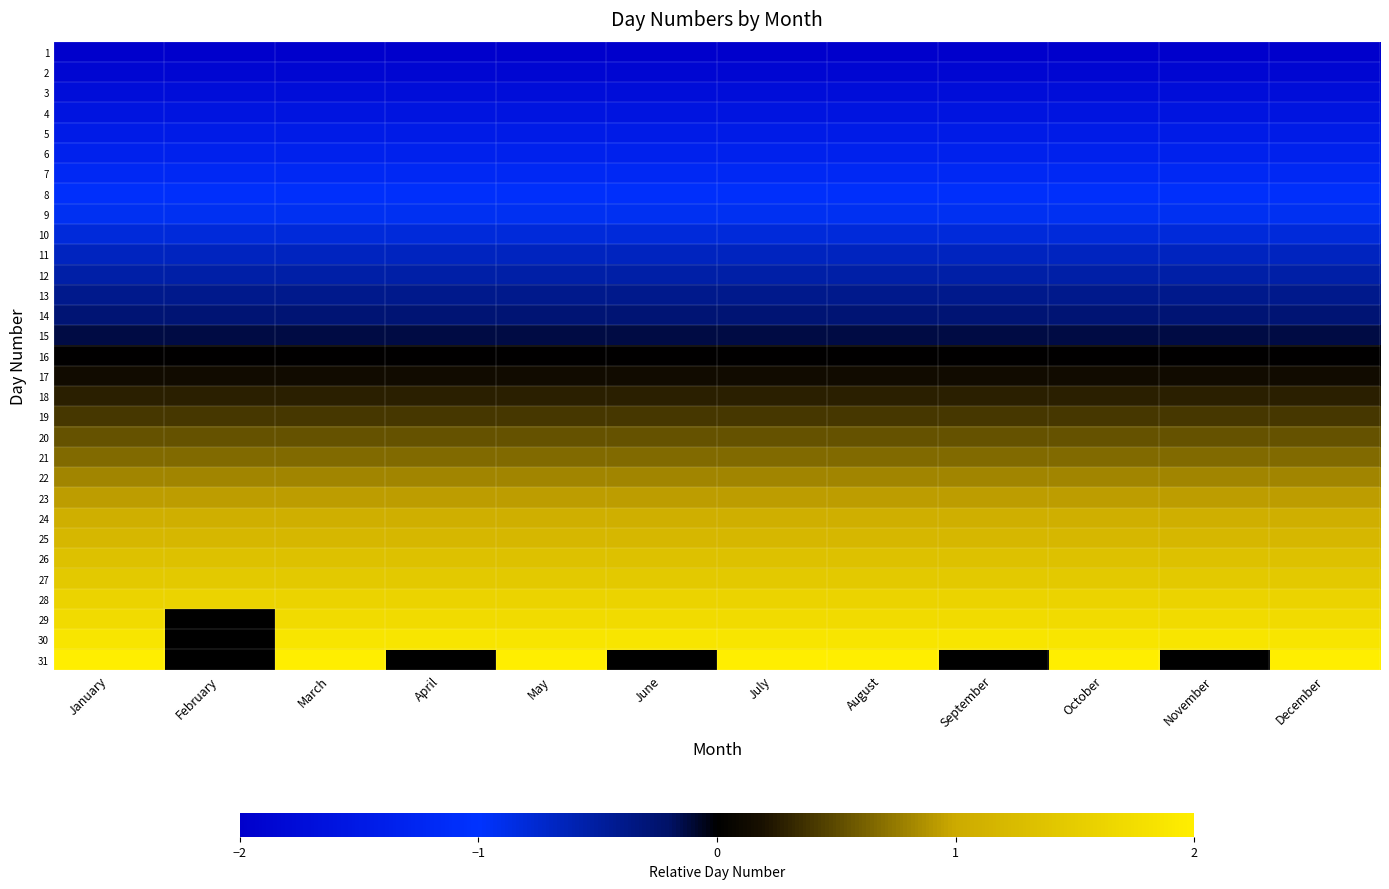

Reading right to left, what are all the values shown in this chart?

1: December=-2.0	November=-2.0	October=-2.0	September=-2.0	August=-2.0	July=-2.0	June=-2.0	May=-2.0	April=-2.0	March=-2.0	February=-2.0	January=-2.0
2: December=-1.9	November=-1.9	October=-1.9	September=-1.9	August=-1.9	July=-1.9	June=-1.9	May=-1.9	April=-1.9	March=-1.9	February=-1.9	January=-1.9
3: December=-1.7	November=-1.7	October=-1.7	September=-1.7	August=-1.7	July=-1.7	June=-1.7	May=-1.7	April=-1.7	March=-1.7	February=-1.7	January=-1.7
4: December=-1.6	November=-1.6	October=-1.6	September=-1.6	August=-1.6	July=-1.6	June=-1.6	May=-1.6	April=-1.6	March=-1.6	February=-1.6	January=-1.6
5: December=-1.5	November=-1.5	October=-1.5	September=-1.5	August=-1.5	July=-1.5	June=-1.5	May=-1.5	April=-1.5	March=-1.5	February=-1.5	January=-1.5
6: December=-1.3	November=-1.3	October=-1.3	September=-1.3	August=-1.3	July=-1.3	June=-1.3	May=-1.3	April=-1.3	March=-1.3	February=-1.3	January=-1.3
7: December=-1.2	November=-1.2	October=-1.2	September=-1.2	August=-1.2	July=-1.2	June=-1.2	May=-1.2	April=-1.2	March=-1.2	February=-1.2	January=-1.2
8: December=-1.1	November=-1.1	October=-1.1	September=-1.1	August=-1.1	July=-1.1	June=-1.1	May=-1.1	April=-1.1	March=-1.1	February=-1.1	January=-1.1
9: December=-0.9	November=-0.9	October=-0.9	September=-0.9	August=-0.9	July=-0.9	June=-0.9	May=-0.9	April=-0.9	March=-0.9	February=-0.9	January=-0.9
10: December=-0.8	November=-0.8	October=-0.8	September=-0.8	August=-0.8	July=-0.8	June=-0.8	May=-0.8	April=-0.8	March=-0.8	February=-0.8	January=-0.8
11: December=-0.7	November=-0.7	October=-0.7	September=-0.7	August=-0.7	July=-0.7	June=-0.7	May=-0.7	April=-0.7	March=-0.7	February=-0.7	January=-0.7
12: December=-0.5	November=-0.5	October=-0.5	September=-0.5	August=-0.5	July=-0.5	June=-0.5	May=-0.5	April=-0.5	March=-0.5	February=-0.5	January=-0.5
13: December=-0.4	November=-0.4	October=-0.4	September=-0.4	August=-0.4	July=-0.4	June=-0.4	May=-0.4	April=-0.4	March=-0.4	February=-0.4	January=-0.4
14: December=-0.3	November=-0.3	October=-0.3	September=-0.3	August=-0.3	July=-0.3	June=-0.3	May=-0.3	April=-0.3	March=-0.3	February=-0.3	January=-0.3
15: December=-0.1	November=-0.1	October=-0.1	September=-0.1	August=-0.1	July=-0.1	June=-0.1	May=-0.1	April=-0.1	March=-0.1	February=-0.1	January=-0.1
16: December=0.0	November=0.0	October=0.0	September=0.0	August=0.0	July=0.0	June=0.0	May=0.0	April=0.0	March=0.0	February=0.0	January=0.0
17: December=0.1	November=0.1	October=0.1	September=0.1	August=0.1	July=0.1	June=0.1	May=0.1	April=0.1	March=0.1	February=0.1	January=0.1
18: December=0.3	November=0.3	October=0.3	September=0.3	August=0.3	July=0.3	June=0.3	May=0.3	April=0.3	March=0.3	February=0.3	January=0.3
19: December=0.4	November=0.4	October=0.4	September=0.4	August=0.4	July=0.4	June=0.4	May=0.4	April=0.4	March=0.4	February=0.4	January=0.4
20: December=0.5	November=0.5	October=0.5	September=0.5	August=0.5	July=0.5	June=0.5	May=0.5	April=0.5	March=0.5	February=0.5	January=0.5
21: December=0.7	November=0.7	October=0.7	September=0.7	August=0.7	July=0.7	June=0.7	May=0.7	April=0.7	March=0.7	February=0.7	January=0.7
22: December=0.8	November=0.8	October=0.8	September=0.8	August=0.8	July=0.8	June=0.8	May=0.8	April=0.8	March=0.8	February=0.8	January=0.8
23: December=0.9	November=0.9	October=0.9	September=0.9	August=0.9	July=0.9	June=0.9	May=0.9	April=0.9	March=0.9	February=0.9	January=0.9
24: December=1.1	November=1.1	October=1.1	September=1.1	August=1.1	July=1.1	June=1.1	May=1.1	April=1.1	March=1.1	February=1.1	January=1.1
25: December=1.2	November=1.2	October=1.2	September=1.2	August=1.2	July=1.2	June=1.2	May=1.2	April=1.2	March=1.2	February=1.2	January=1.2
26: December=1.3	November=1.3	October=1.3	September=1.3	August=1.3	July=1.3	June=1.3	May=1.3	April=1.3	March=1.3	February=1.3	January=1.3
27: December=1.5	November=1.5	October=1.5	September=1.5	August=1.5	July=1.5	June=1.5	May=1.5	April=1.5	March=1.5	February=1.5	January=1.5
28: December=1.6	November=1.6	October=1.6	September=1.6	August=1.6	July=1.6	June=1.6	May=1.6	April=1.6	March=1.6	February=1.6	January=1.6
29: December=1.7	November=1.7	October=1.7	September=1.7	August=1.7	July=1.7	June=1.7	May=1.7	April=1.7	March=1.7	February=0.0	January=1.7
30: December=1.9	November=1.9	October=1.9	September=1.9	August=1.9	July=1.9	June=1.9	May=1.9	April=1.9	March=1.9	February=0.0	January=1.9
31: December=2.0	November=0.0	October=2.0	September=0.0	August=2.0	July=2.0	June=0.0	May=2.0	April=0.0	March=2.0	February=0.0	January=2.0